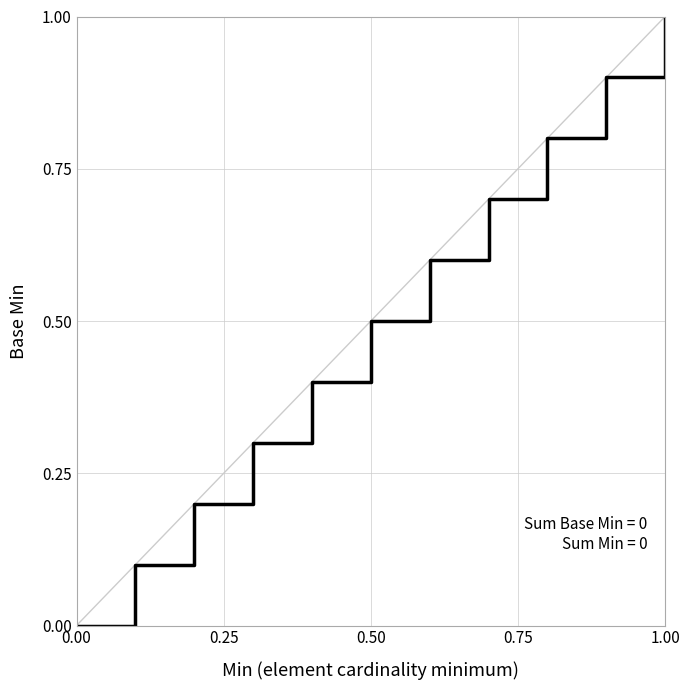

What is the greatest value displayed?

1.0